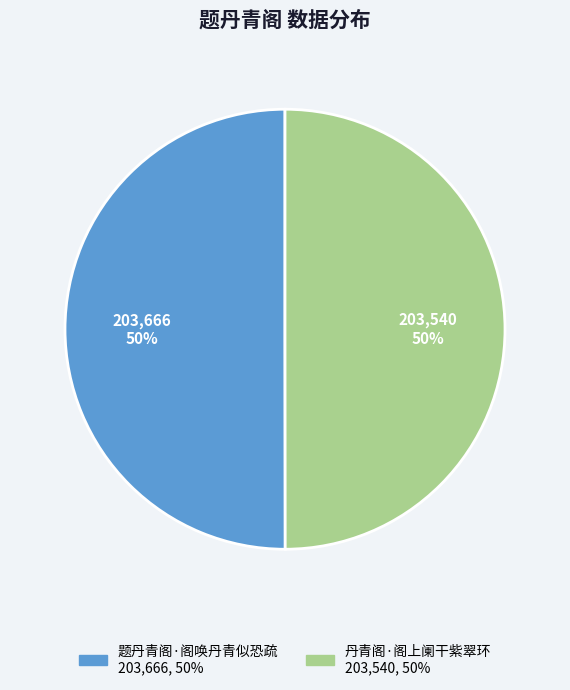

Combined, do 丹青阁·阁上阑干紫翠环 and 题丹青阁·阁唤丹青似恐疏 account for over 50%?

Yes